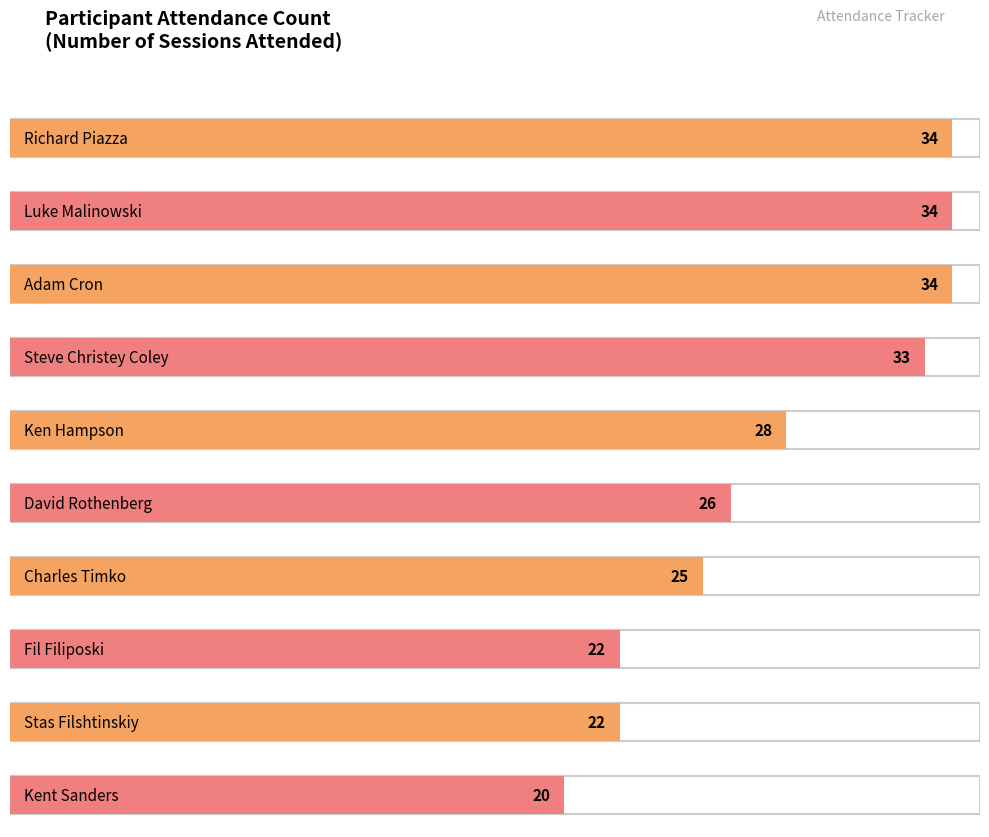

Between David Rothenberg and Fil Filiposki, which is larger?

David Rothenberg